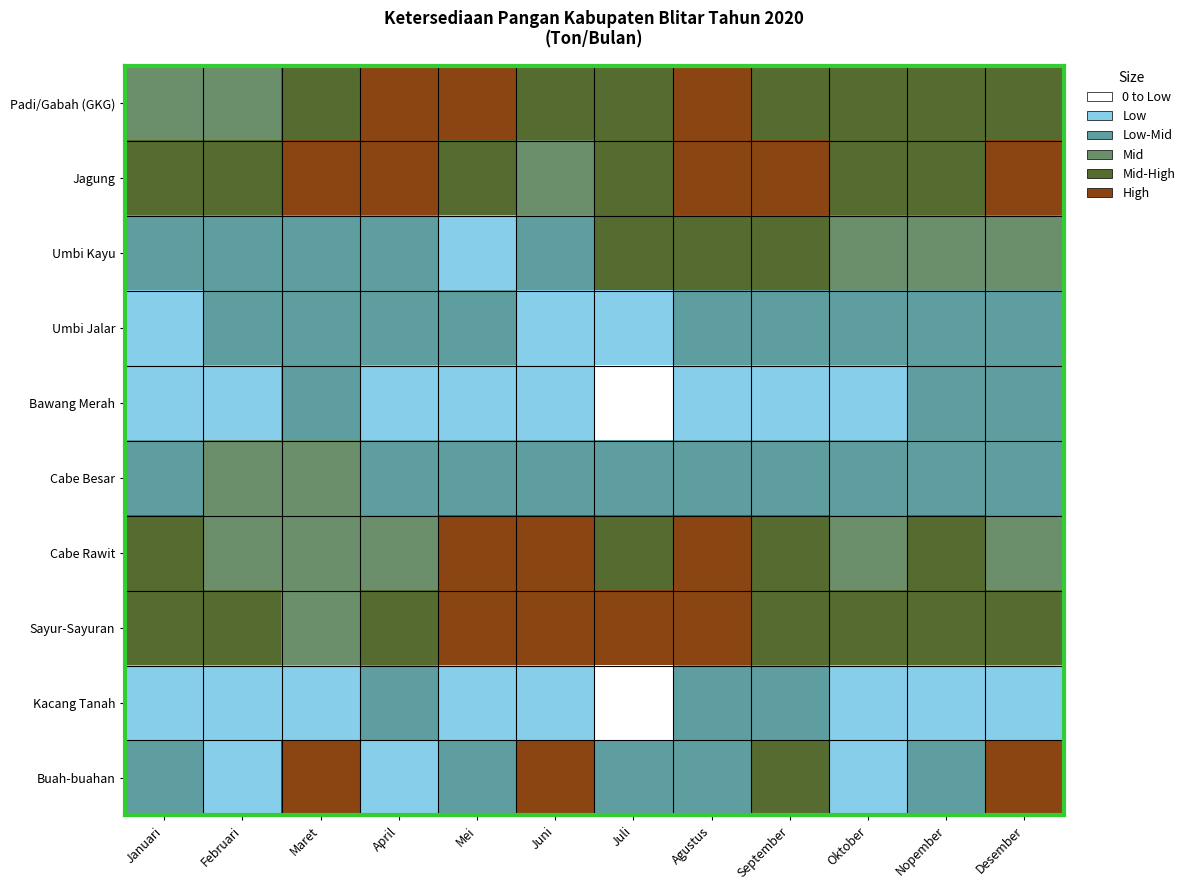

Count the number of categories in the chart.

12